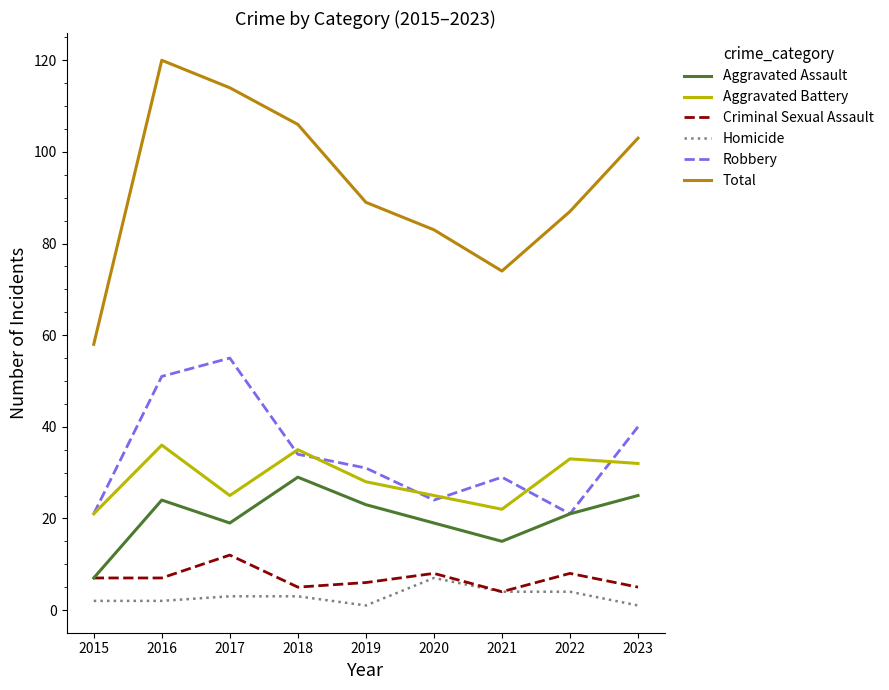

True or false: Total and Criminal Sexual Assault intersect in this chart.

False